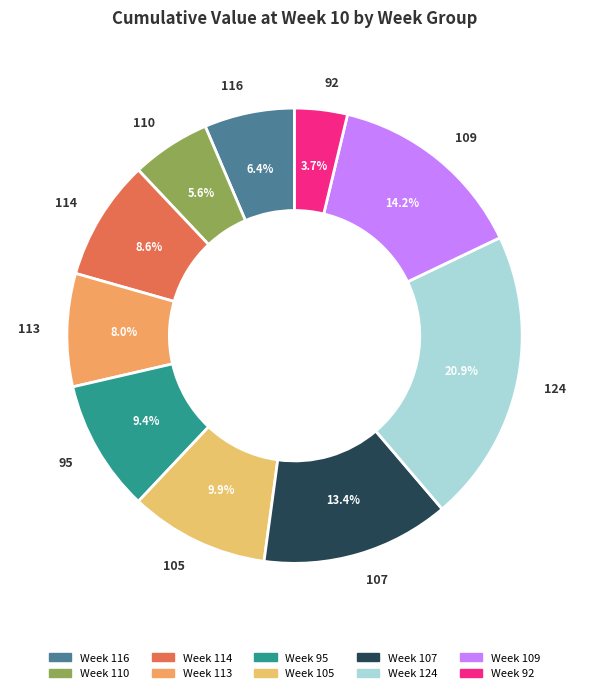

Is there any slice that represents more than half of the pie?

No